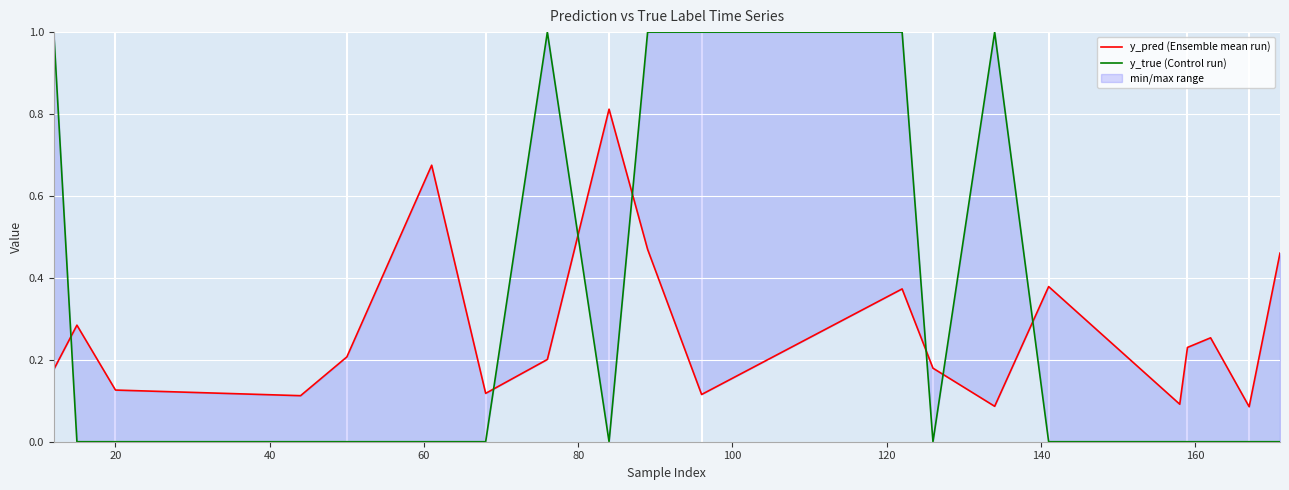

Which series has the largest total across all categories?

y_true (Control run)